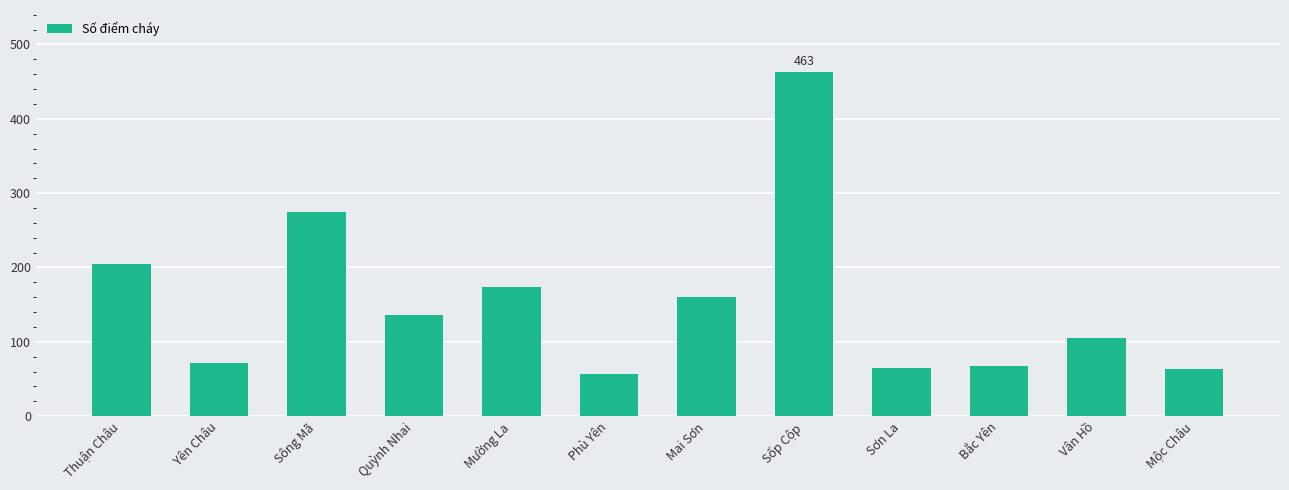

Is it true that the value at Mộc Châu is 99?

False